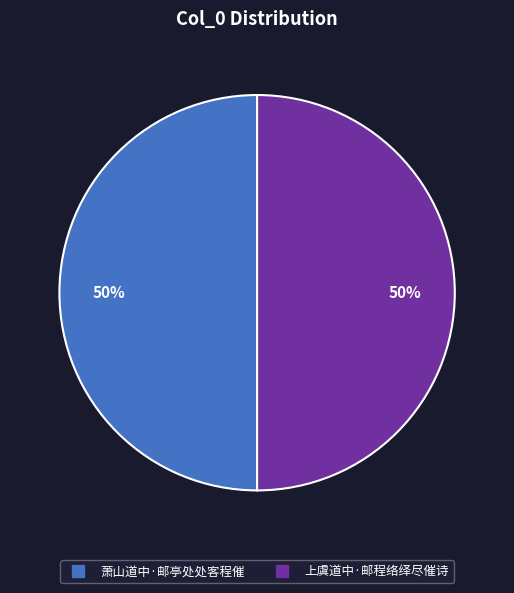

To the nearest percent, what is the combined percentage of 萧山道中·邮亭处处客程催 and 上虞道中·邮程络绎尽催诗?

100%